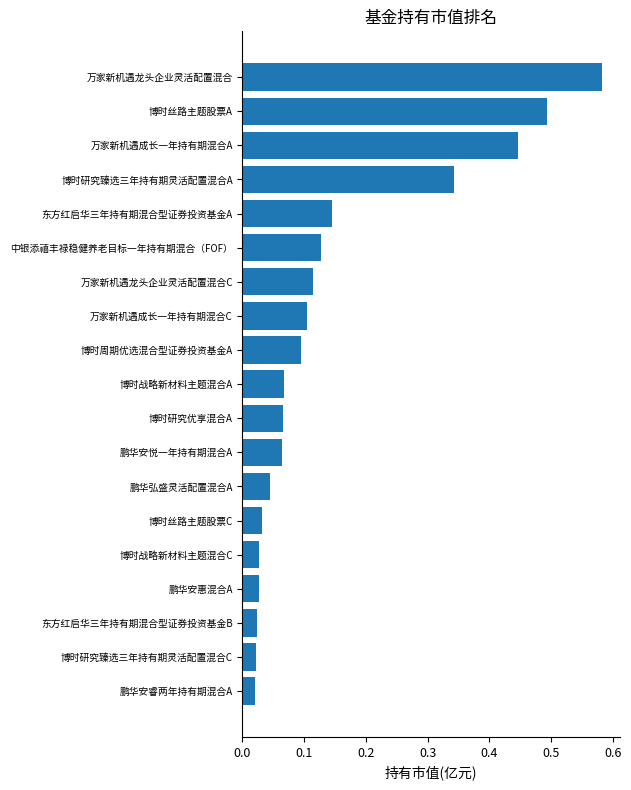

The chart shows a value of 0.0 at 东方红启华三年持有期混合型证券投资基金A. True or false?

False